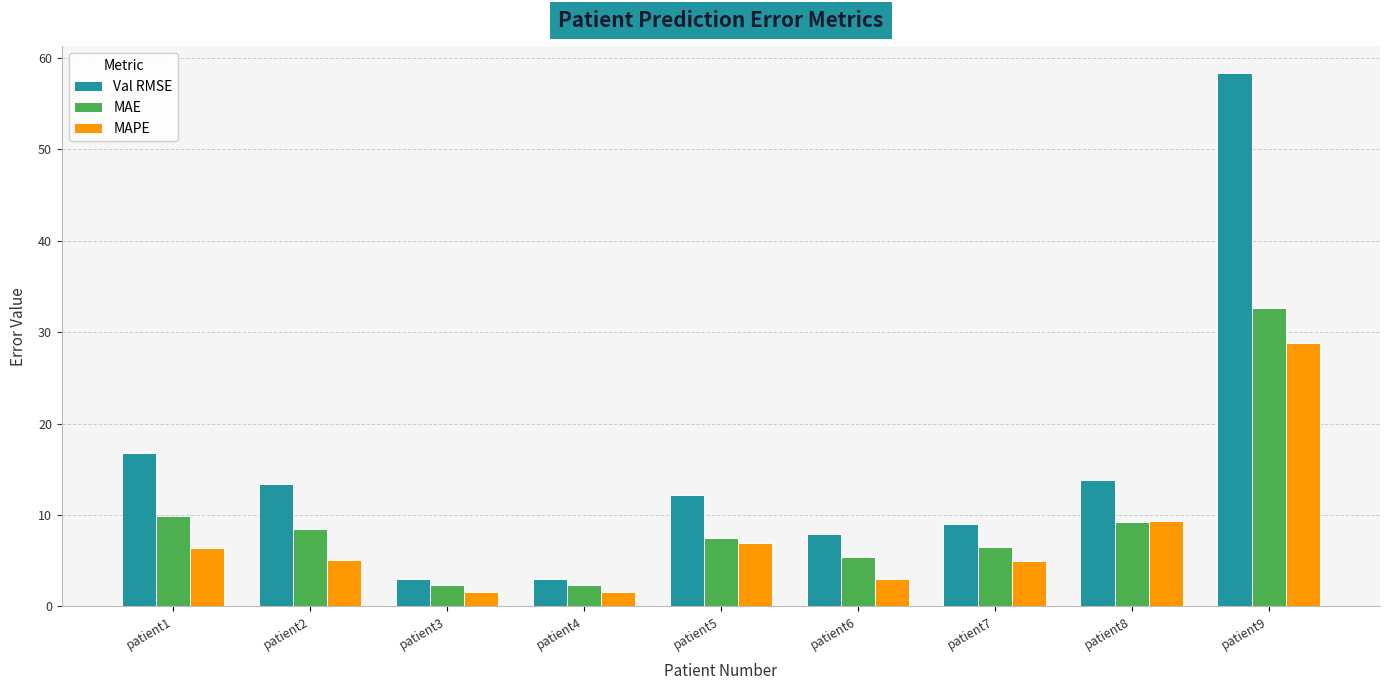

At how many categories does at least one series exceed 11?

5